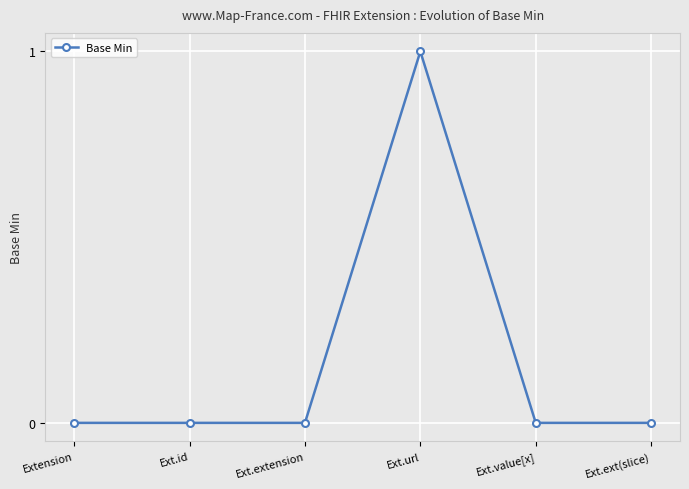

True or false: there are more than 0 points higher than both neighbors.

True